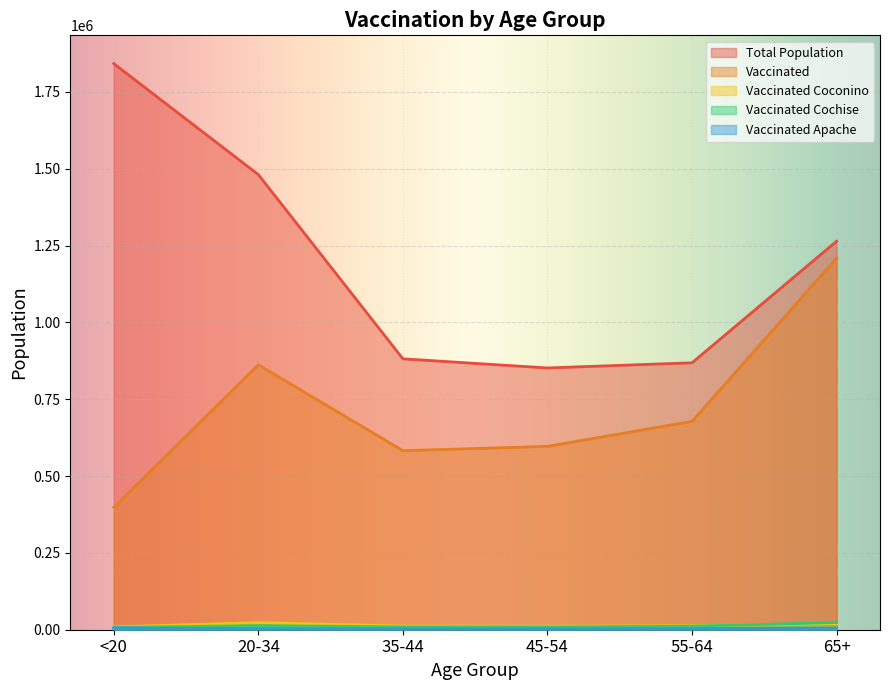

How many lines are shown in the chart?

5